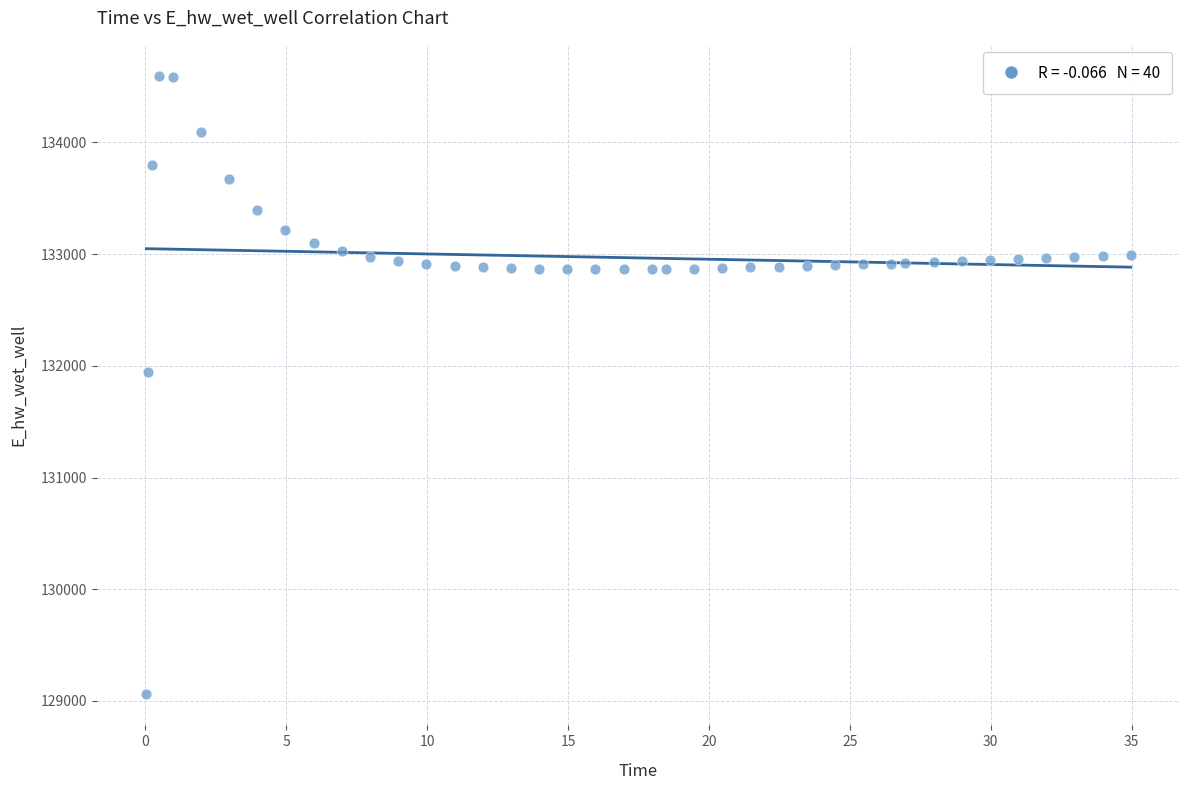

What is the range of Y values (max minus min)?

5537.4